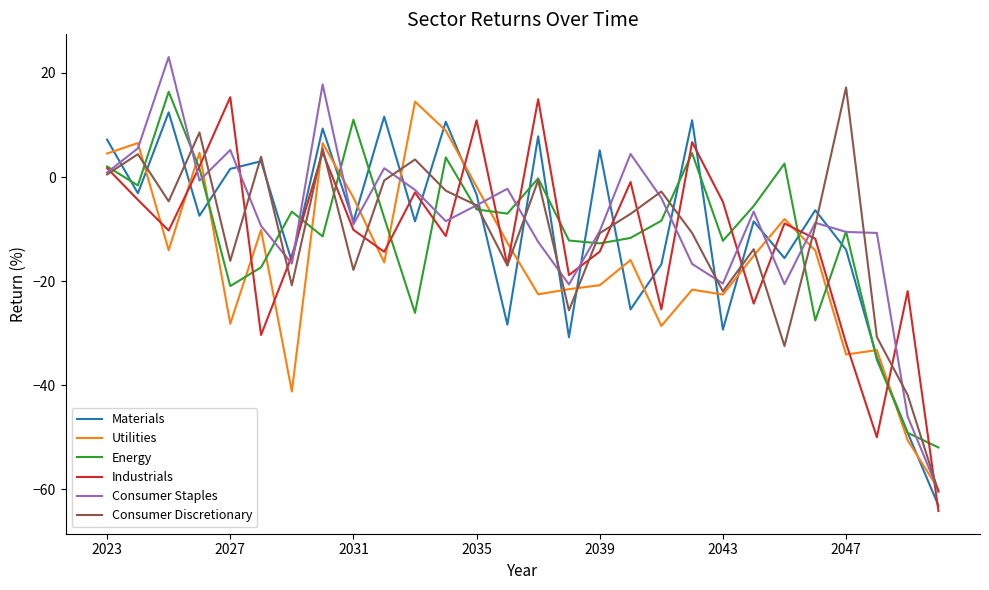

Which series has the largest range (max minus min)?

Consumer Staples